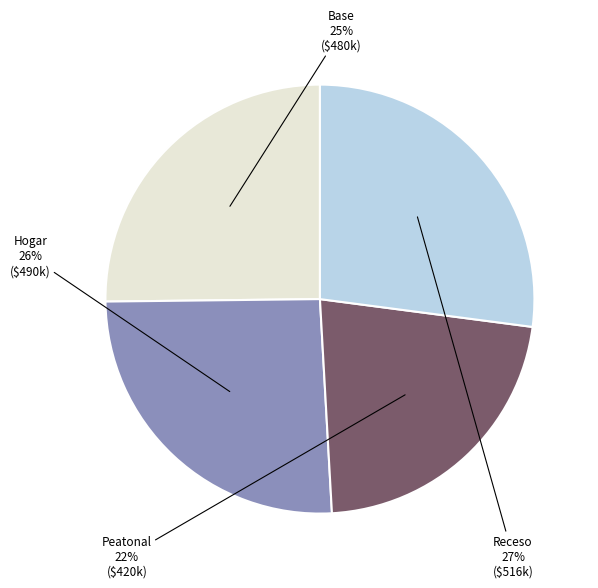

To the nearest percent, what is the average slice percentage?

25%